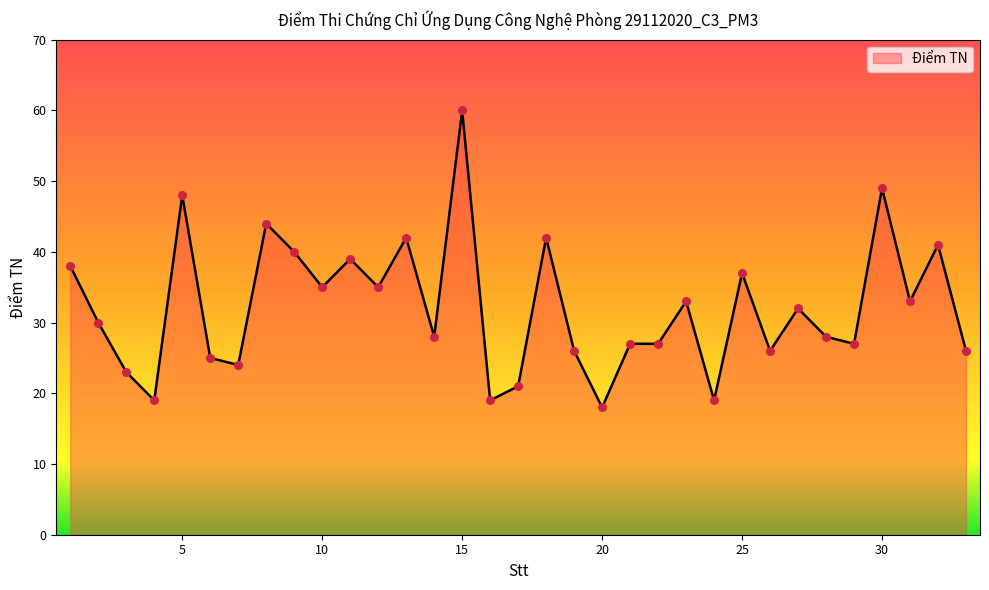

What is the smallest value displayed?

18